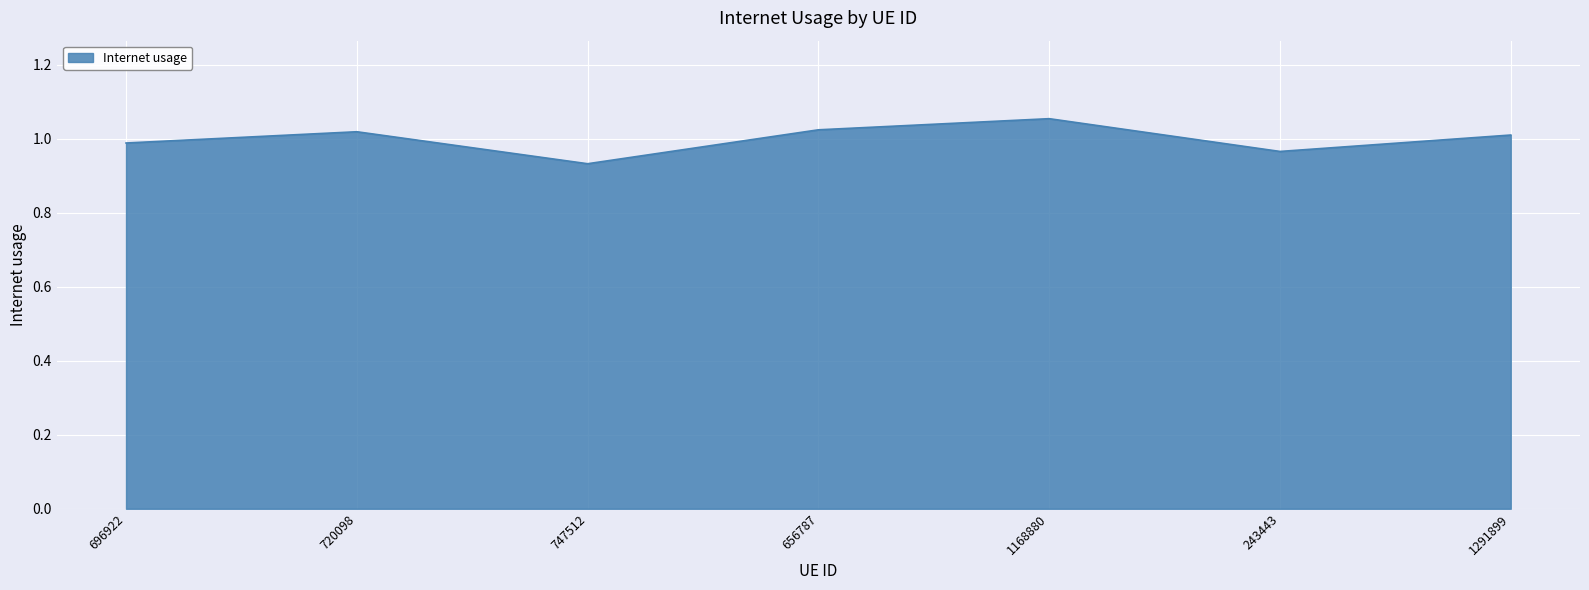

At which category does the chart reach its minimum across all series?

747512